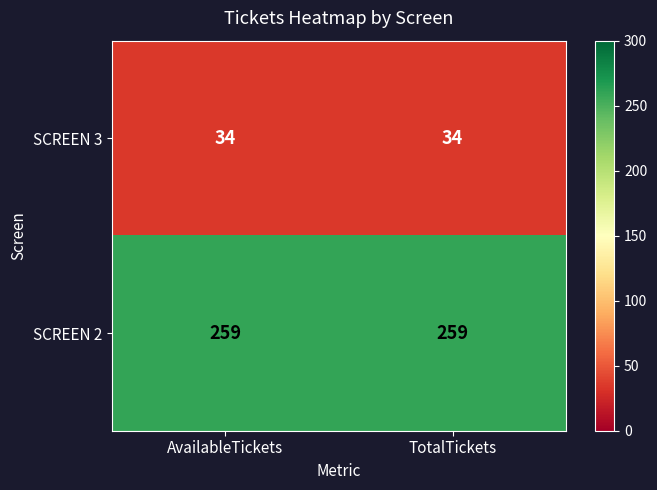

What is the spread (max minus min) of values at AvailableTickets?

225